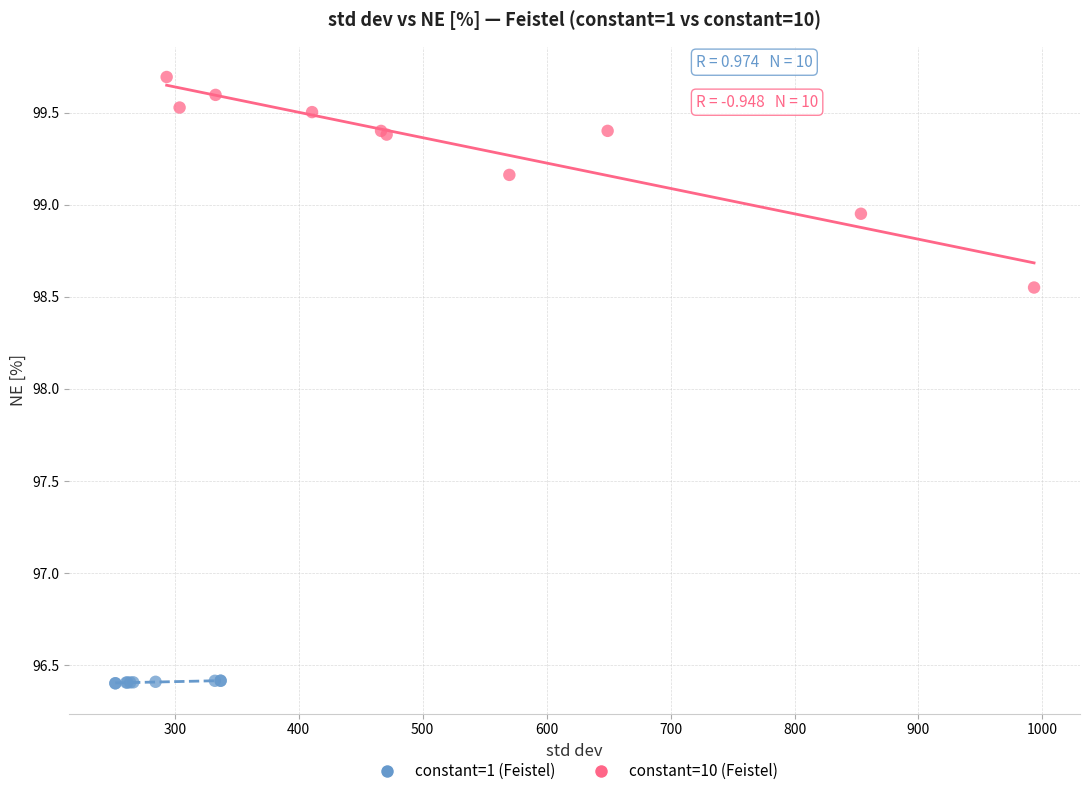

Which series contains the highest Y value?

constant=10 (Feistel)